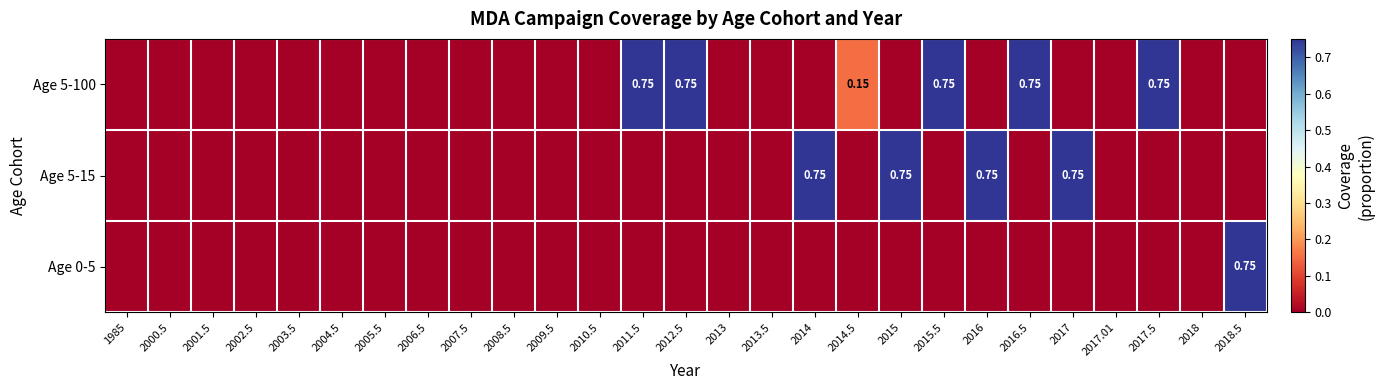

At which category is the sum across all series the highest?

2011.5